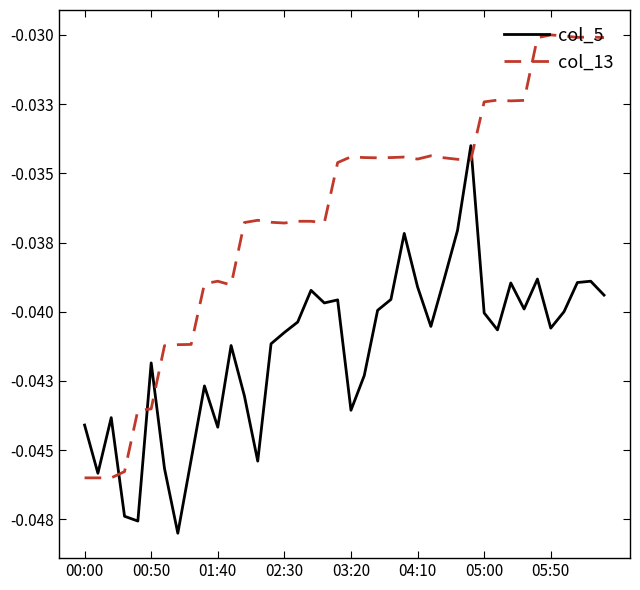

What are all the series names shown in the legend?

col_5, col_13